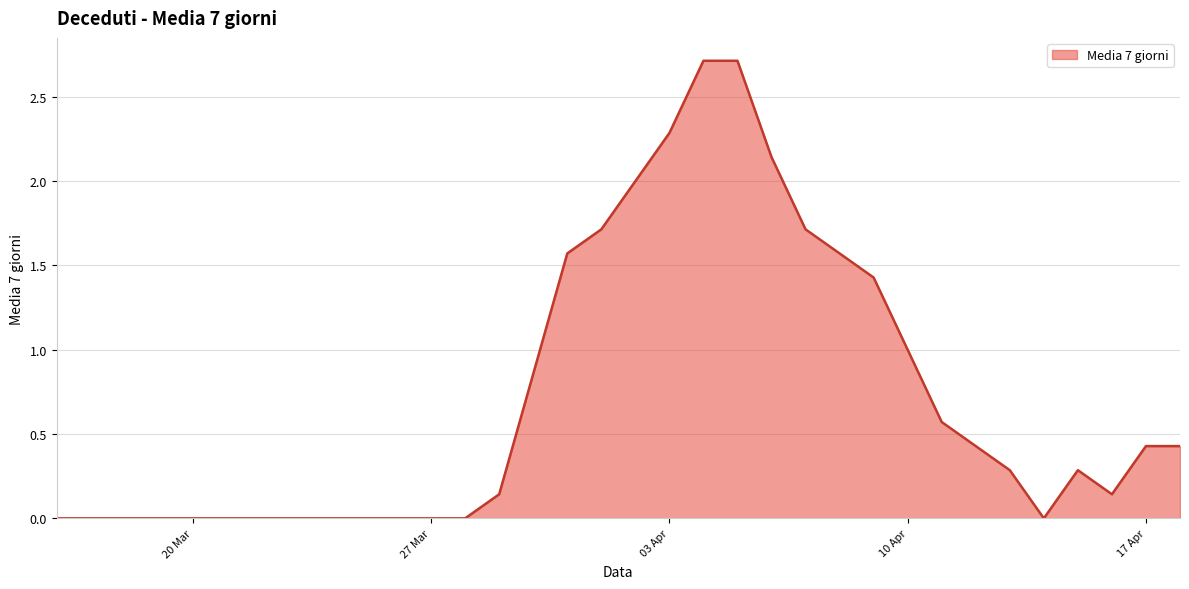

What is the maximum value shown in the chart?

2.7